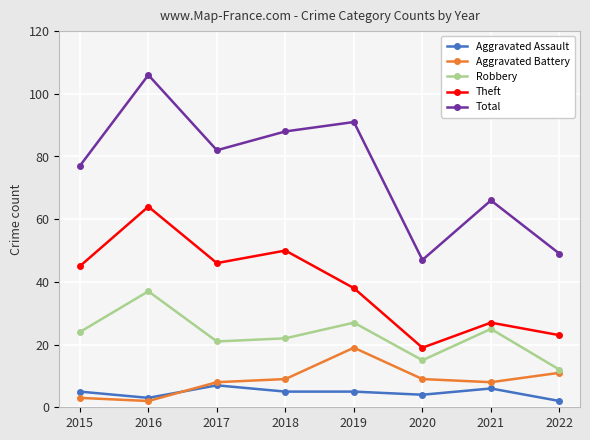

True or false: Total and Theft cross at least once.

False